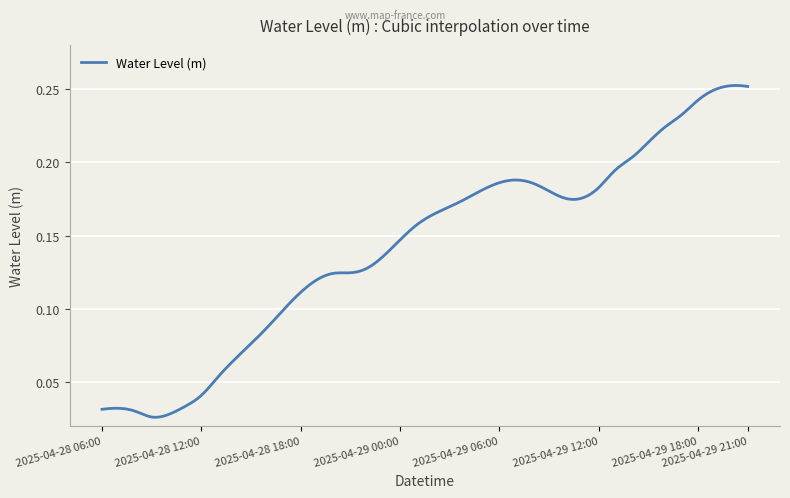

Reading left to right, what are all the values shown in this chart?

2025-04-28 06:00=0.0	2025-04-28 07:00=0.0	2025-04-28 08:00=0.0	2025-04-28 09:00=0.0	2025-04-28 10:00=0.0	2025-04-28 11:00=0.0	2025-04-28 12:00=0.0	2025-04-28 13:00=0.1	2025-04-28 14:00=0.1	2025-04-28 15:00=0.1	2025-04-28 16:00=0.1	2025-04-28 17:00=0.1	2025-04-28 18:00=0.1	2025-04-28 19:00=0.1	2025-04-28 20:00=0.1	2025-04-28 21:00=0.1	2025-04-28 22:00=0.1	2025-04-28 23:00=0.1	2025-04-29 00:00=0.1	2025-04-29 01:00=0.2	2025-04-29 02:00=0.2	2025-04-29 03:00=0.2	2025-04-29 04:00=0.2	2025-04-29 05:00=0.2	2025-04-29 06:00=0.2	2025-04-29 07:00=0.2	2025-04-29 08:00=0.2	2025-04-29 09:00=0.2	2025-04-29 10:00=0.2	2025-04-29 11:00=0.2	2025-04-29 12:00=0.2	2025-04-29 13:00=0.2	2025-04-29 14:00=0.2	2025-04-29 15:00=0.2	2025-04-29 16:00=0.2	2025-04-29 17:00=0.2	2025-04-29 18:00=0.2	2025-04-29 19:00=0.2	2025-04-29 20:00=0.3	2025-04-29 21:00=0.3